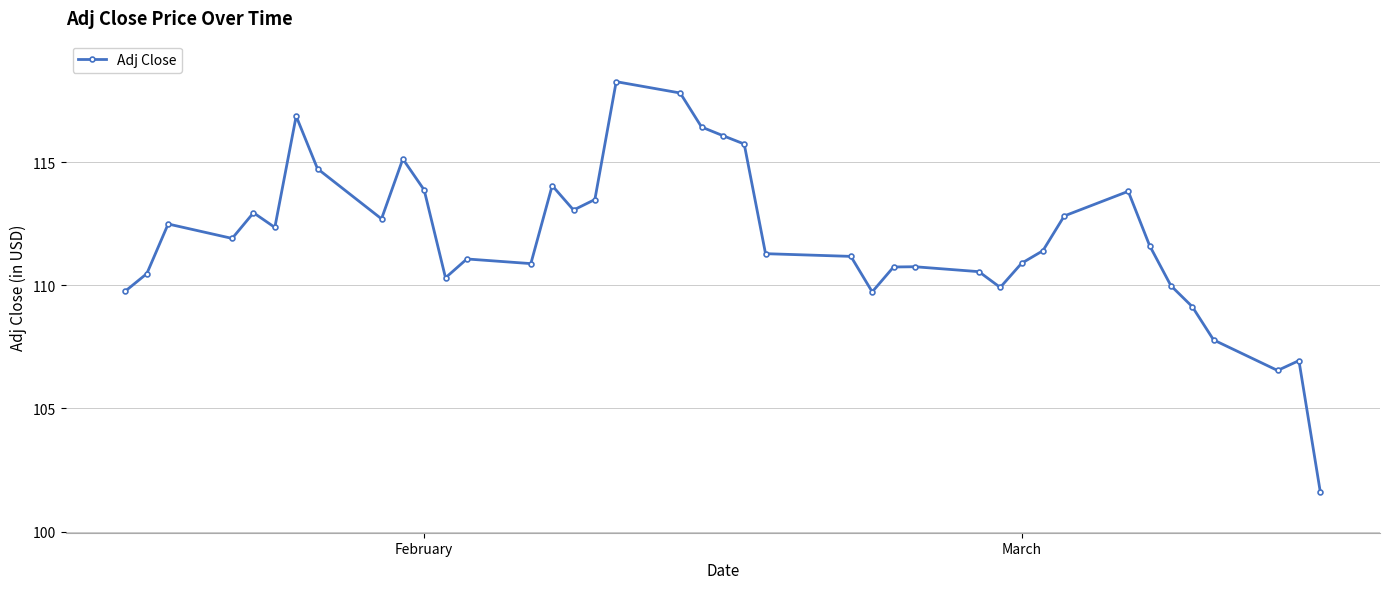

How many lines are shown in the chart?

1